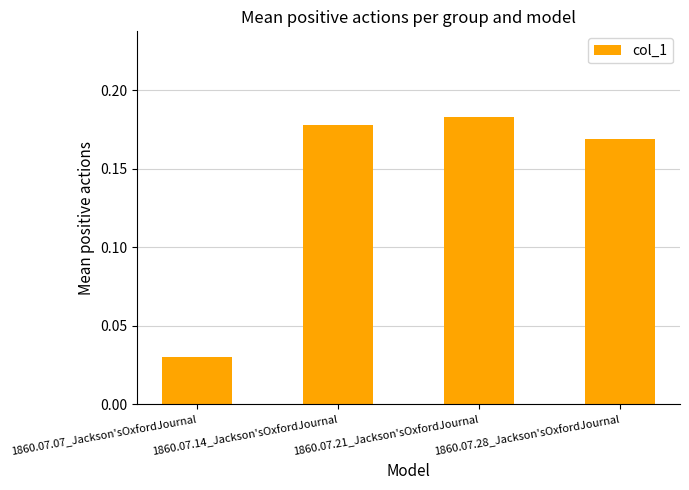

What is the average value?

0.1